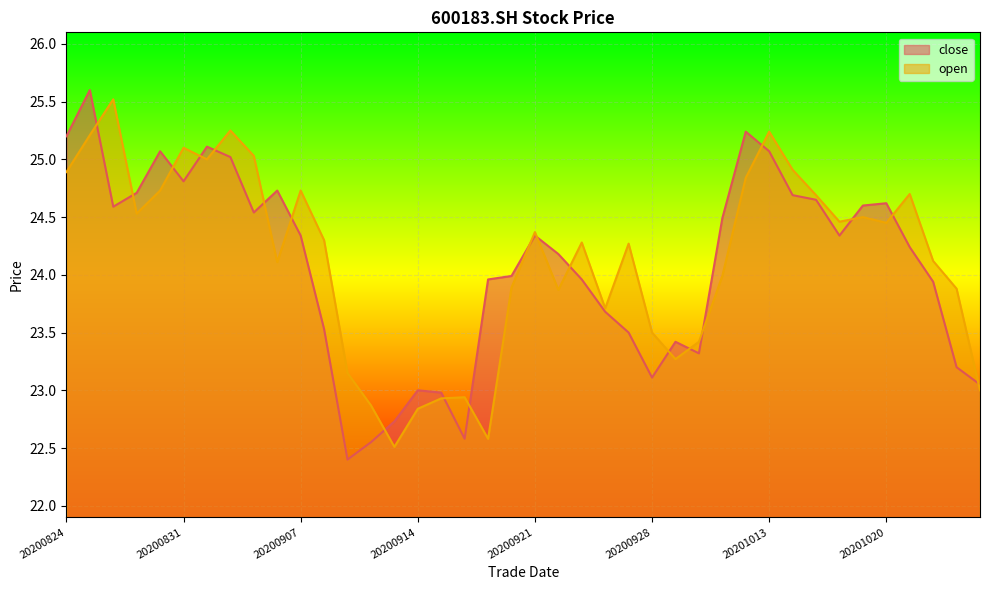

Reading left to right, transcribe all the data shown in this chart.

close: 20200824=25.2	20200825=25.6	20200826=24.6	20200827=24.7	20200828=25.1	20200831=24.8	20200901=25.1	20200902=25.0	20200903=24.5	20200904=24.7	20200907=24.3	20200908=23.5	20200909=22.4	20200910=22.6	20200911=22.7	20200914=23.0	20200915=23.0	20200916=22.6	20200917=24.0	20200918=24.0	20200921=24.3	20200922=24.2	20200923=24.0	20200924=23.7	20200925=23.5	20200928=23.1	20200929=23.4	20200930=23.3	20201009=24.5	20201012=25.2	20201013=25.1	20201014=24.7	20201015=24.6	20201016=24.3	20201019=24.6	20201020=24.6	20201021=24.2	20201022=23.9	20201023=23.2	20201026=23.1
open: 20200824=24.9	20200825=25.2	20200826=25.5	20200827=24.5	20200828=24.7	20200831=25.1	20200901=25.0	20200902=25.2	20200903=25.0	20200904=24.1	20200907=24.7	20200908=24.3	20200909=23.1	20200910=22.9	20200911=22.5	20200914=22.8	20200915=22.9	20200916=22.9	20200917=22.6	20200918=23.9	20200921=24.4	20200922=23.9	20200923=24.3	20200924=23.7	20200925=24.3	20200928=23.5	20200929=23.3	20200930=23.4	20201009=24.0	20201012=24.8	20201013=25.2	20201014=24.9	20201015=24.7	20201016=24.5	20201019=24.5	20201020=24.4	20201021=24.7	20201022=24.1	20201023=23.9	20201026=23.0